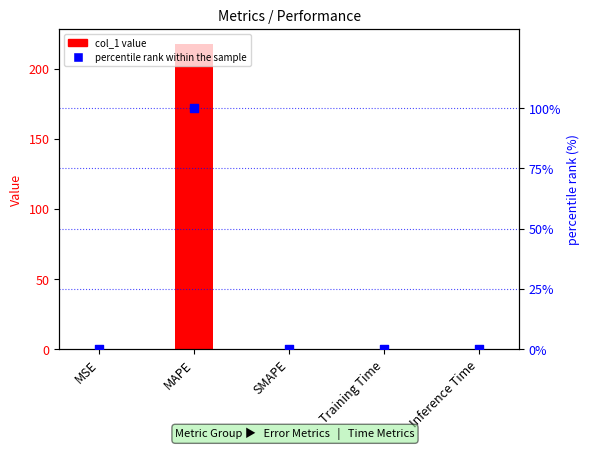

Which series has the largest total across all categories?

col_1